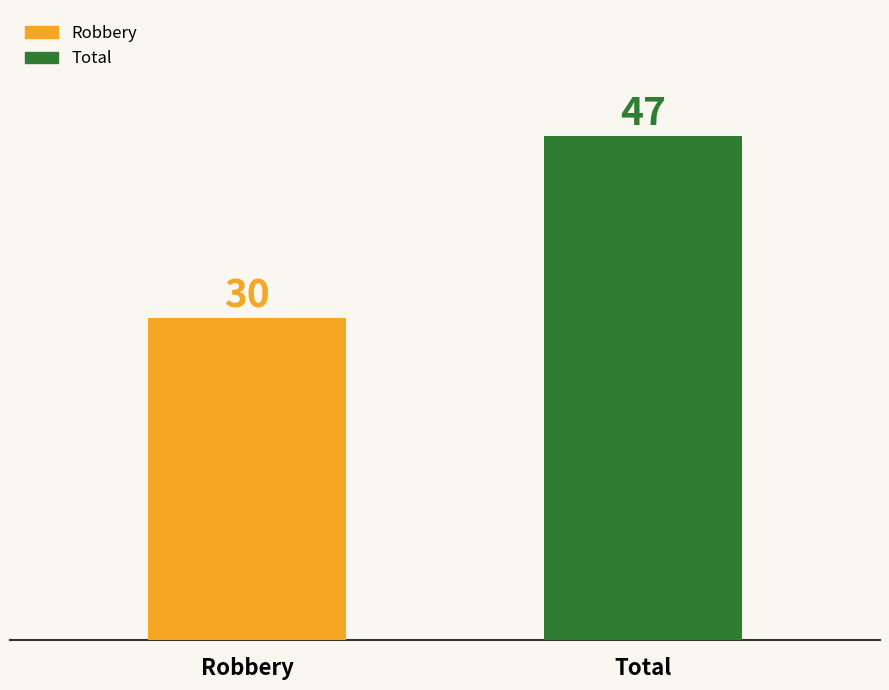

What is the sum of all values?

77